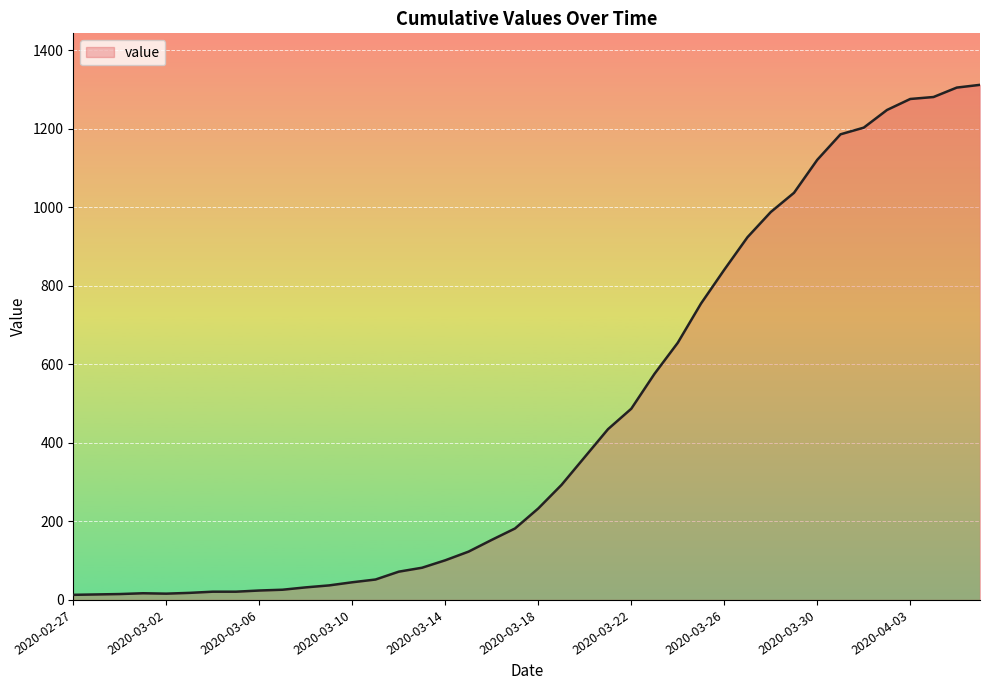

What is the difference between the maximum and minimum values?

1299